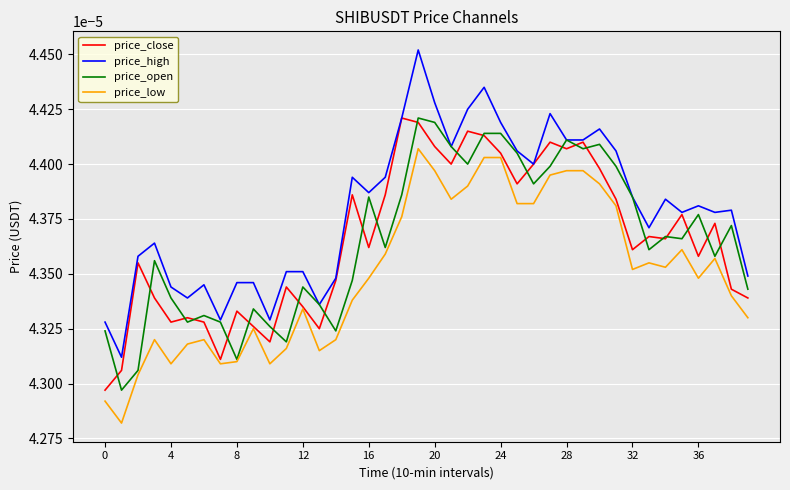

Which series has the largest range (max minus min)?

price_high